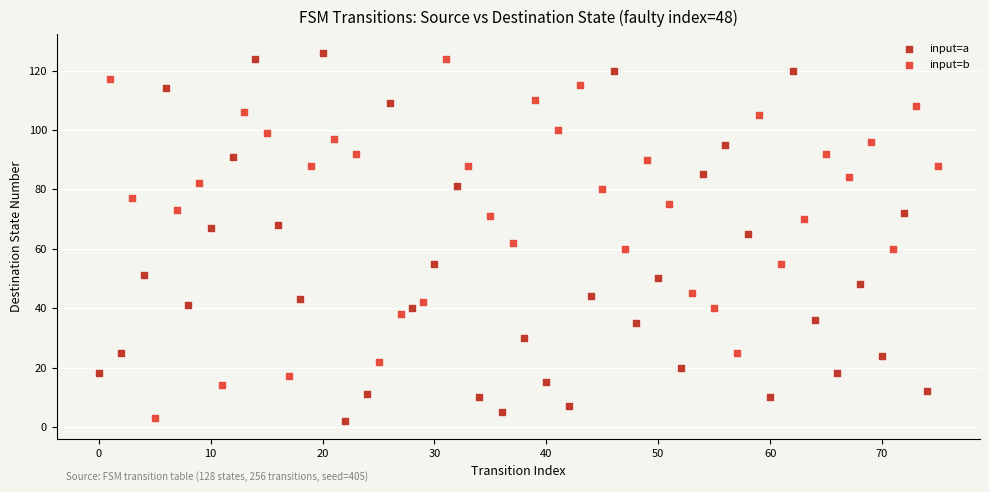

Which series reaches the maximum Y coordinate?

input=a